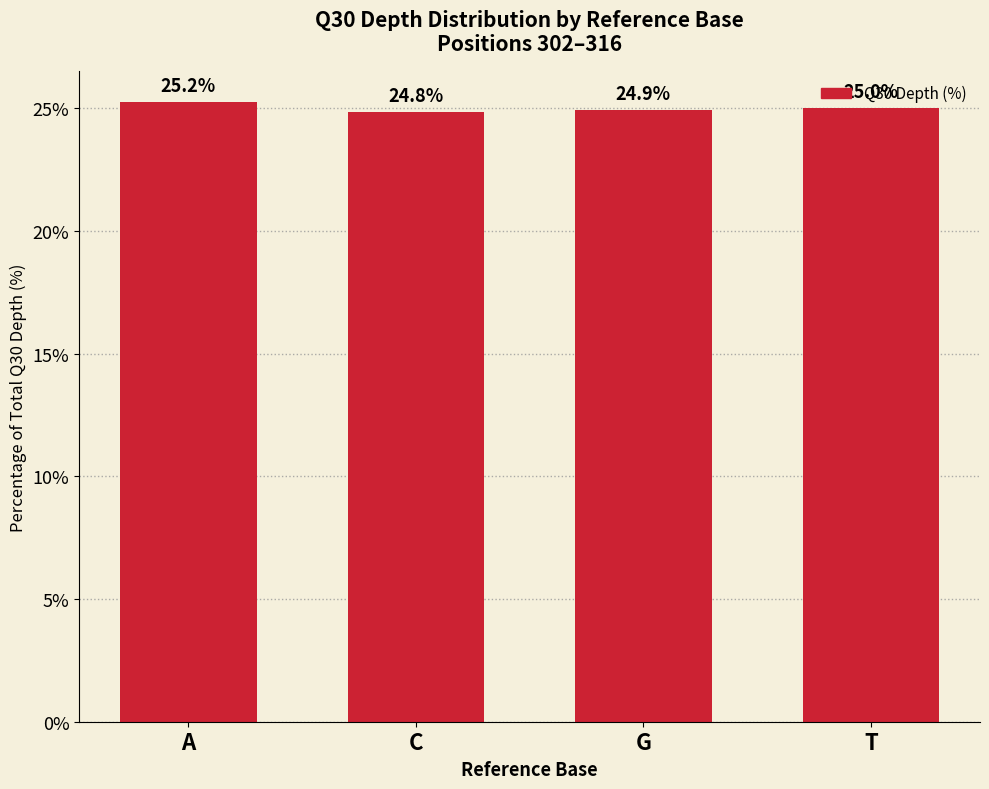

Does the chart contain stacked bars?

No